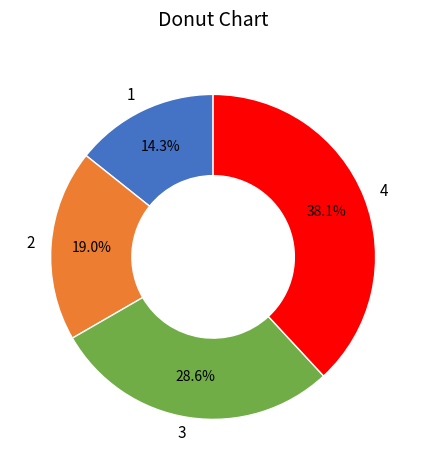

Combined, do 2 and 4 account for over 50%?

Yes